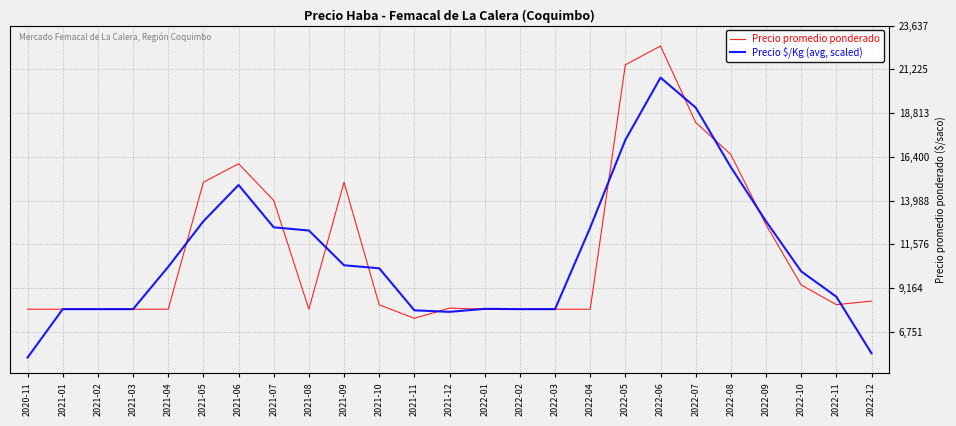

Is the value of Precio promedio ponderado at 2022-11 greater than the value of Precio $/Kg (avg, scaled) at 2020-11?

Yes